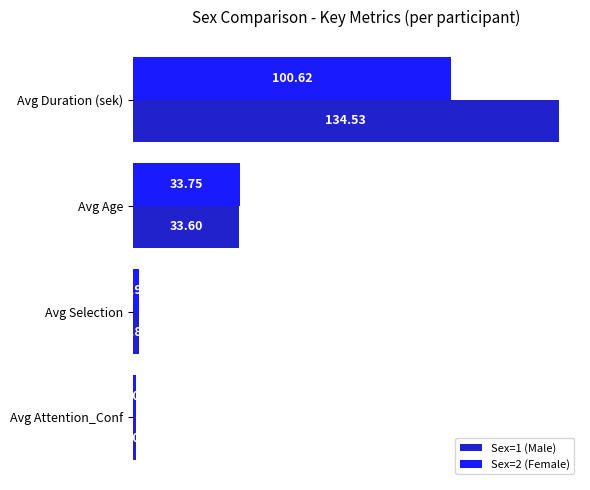

What is the sum of the Sex=1 (Male) values at Avg Duration (sek) and Avg Attention_Conf?

135.5